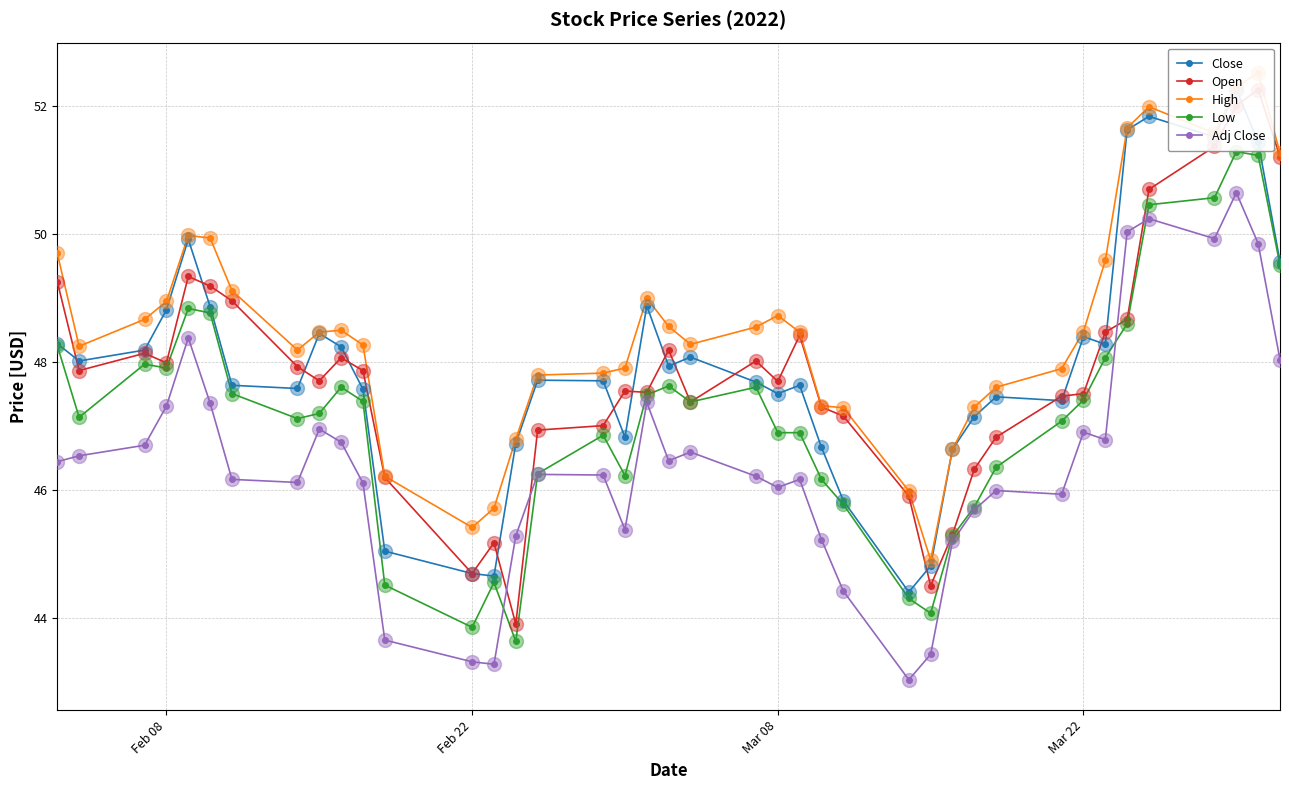

True or false: Adj Close has a value of 17.7 at Feb 22.

False